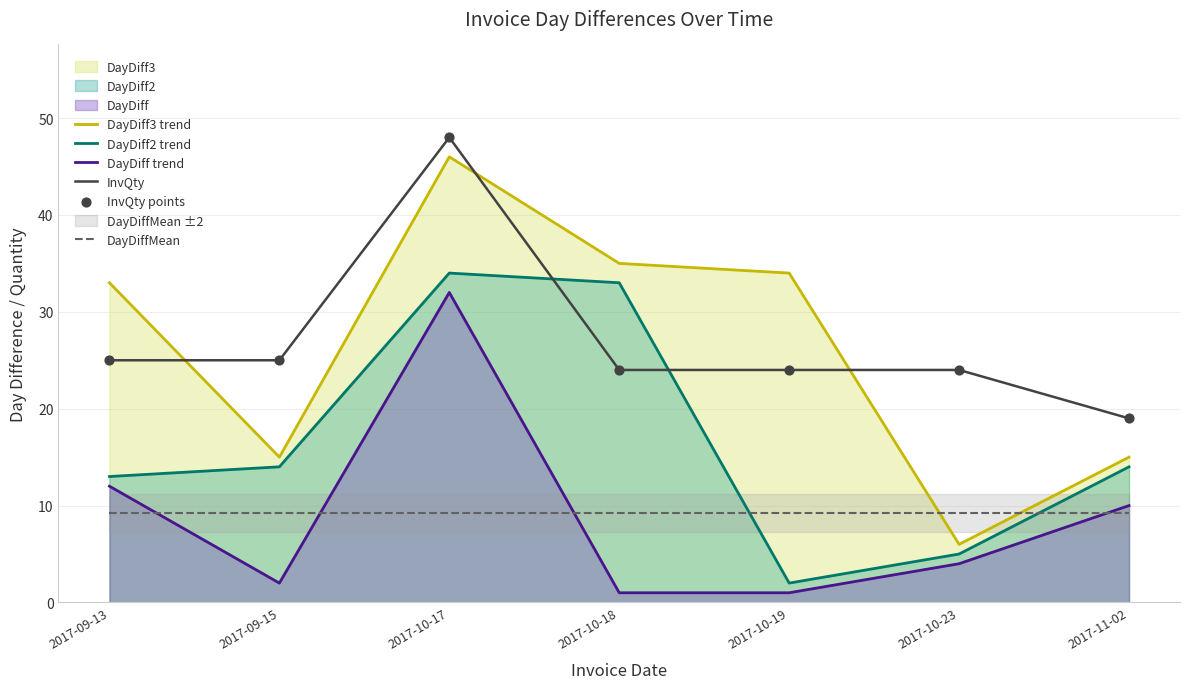

At which category is the sum across all series the highest?

2017-10-17